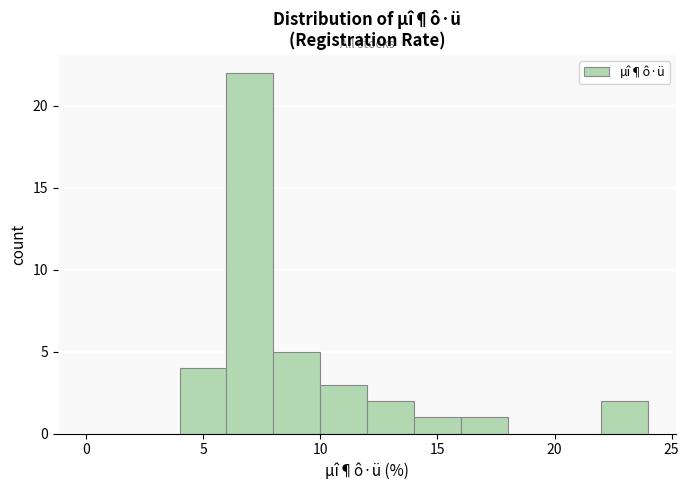

Reading left to right, transcribe this chart: for each bar, give the range it covers on the x-axis and its height. The values are not printed on the chart, so give them approximately, as read against the axis.

0 to 2: 0
2 to 4: 0
4 to 6: 4
6 to 8: 22
8 to 10: 5
10 to 12: 3
12 to 14: 2
14 to 16: 1
16 to 18: 1
18 to 20: 0
20 to 22: 0
22 to 24: 2